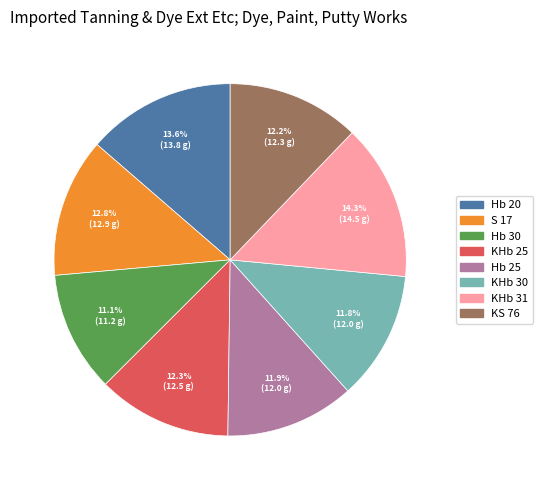

How many segments does this pie chart have?

8